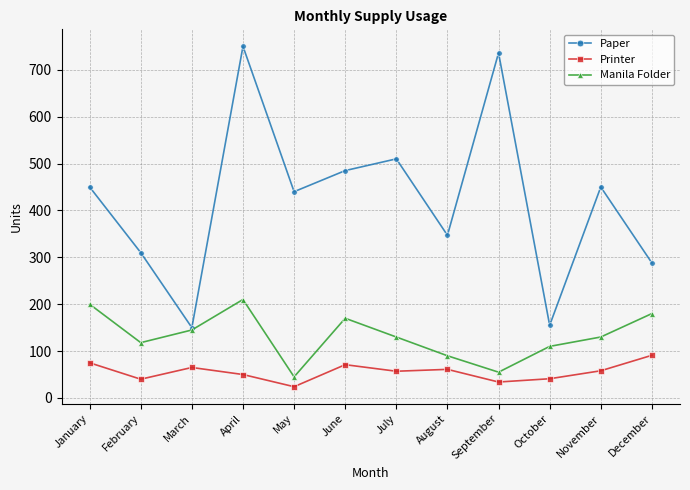

What is the value of the Manila Folder point at the 4th from the left?

210